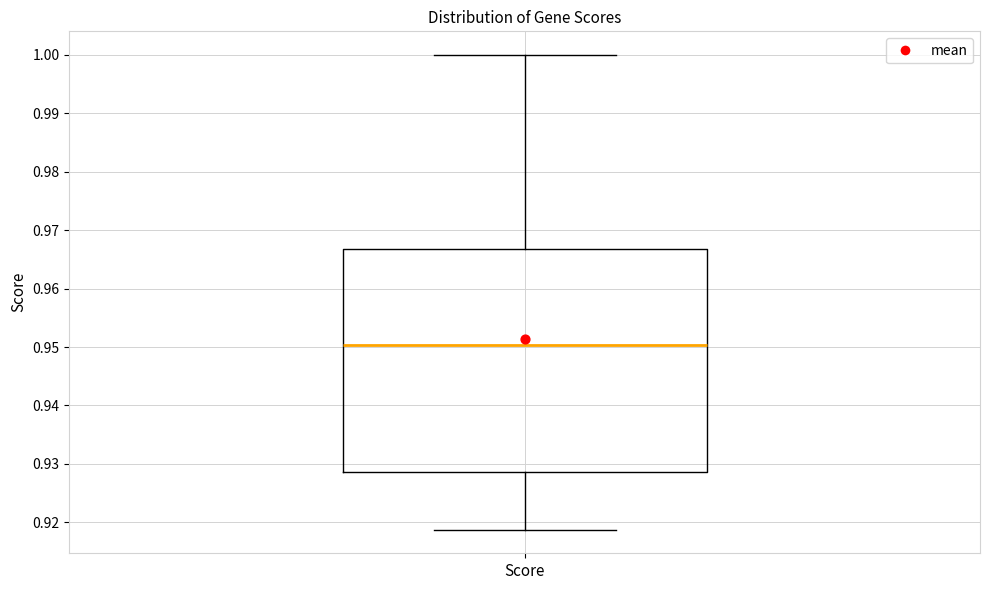

Transcribe this box plot: give where the median line is, the range the box spans, and where the two whiskers end, as read against the y-axis. The values are not printed on the chart, so give them approximately, as read against the axis.

median 0.950, box 0.929 to 0.967, whiskers 0.919 to 1.000